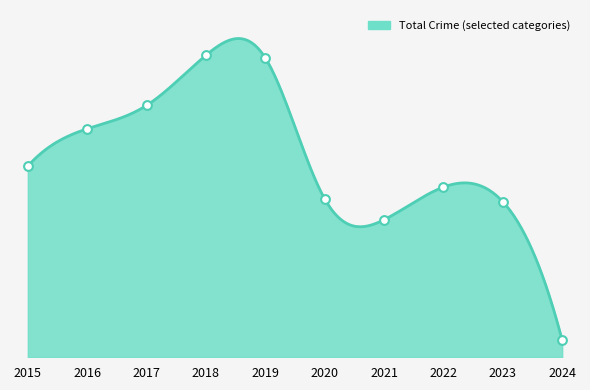

What is the total value across all series at 2024?

175